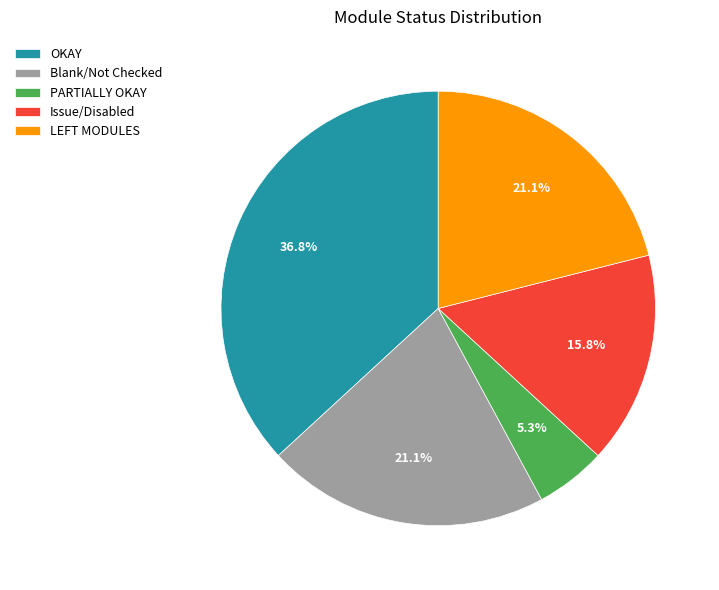

Count the number of slices in the pie.

5